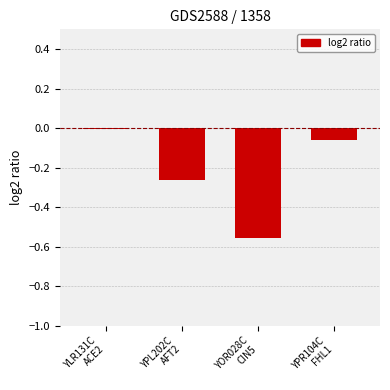

Count the number of categories in the chart.

4